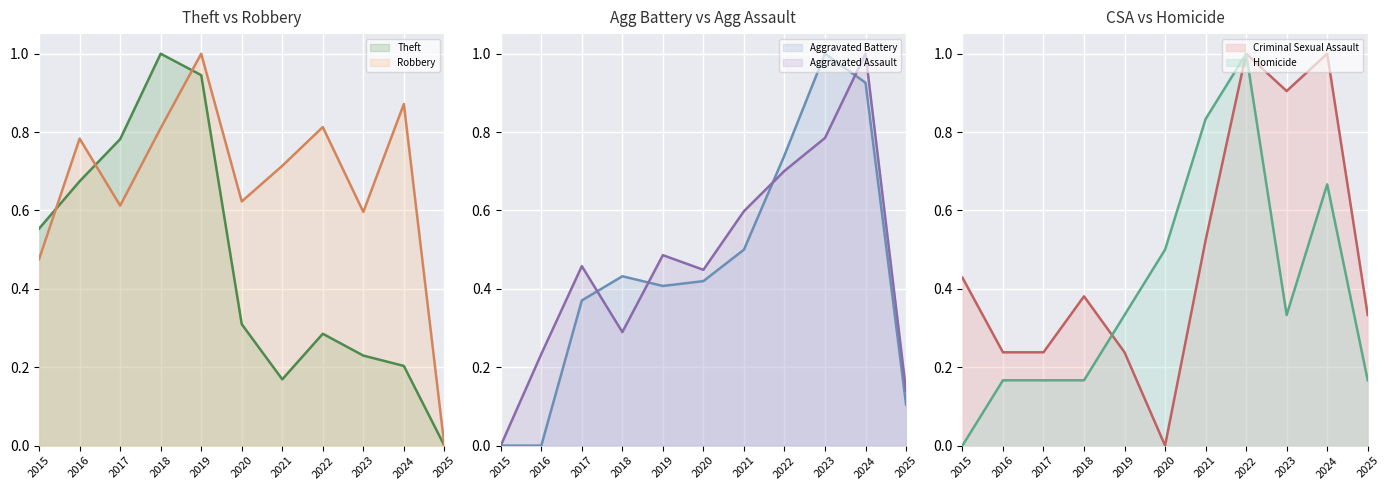

At which category is the sum across all series the highest?

2024